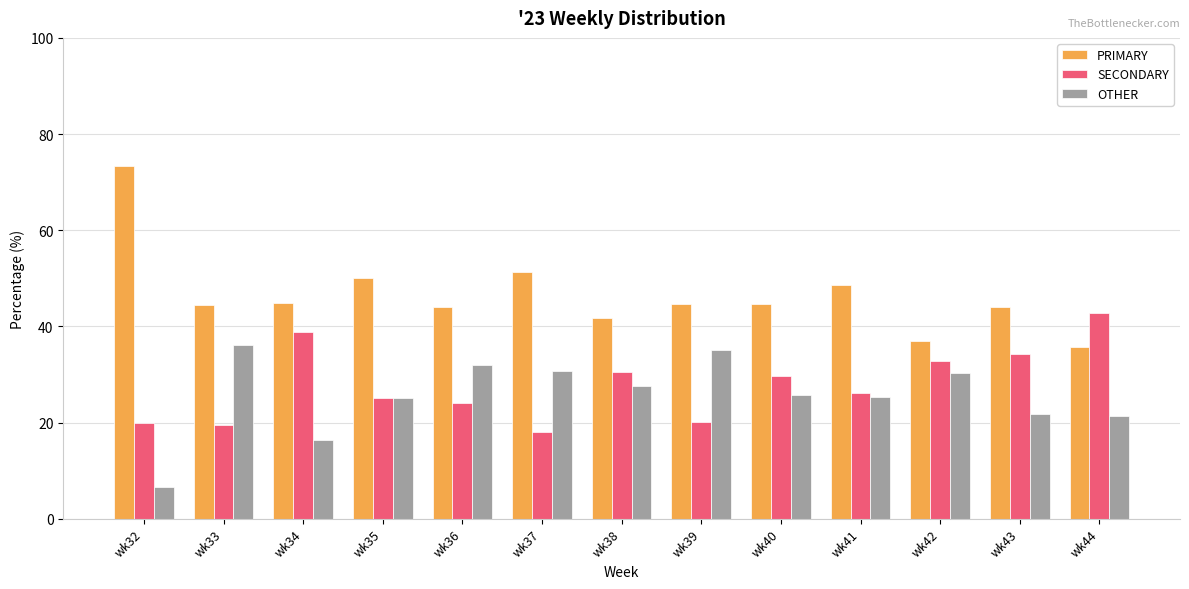

The PRIMARY series shows 71.6 at wk39. True or false?

False